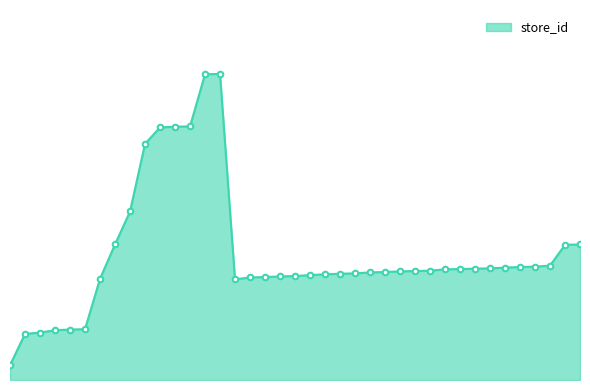

What is the label of the 5th point from the left?

150